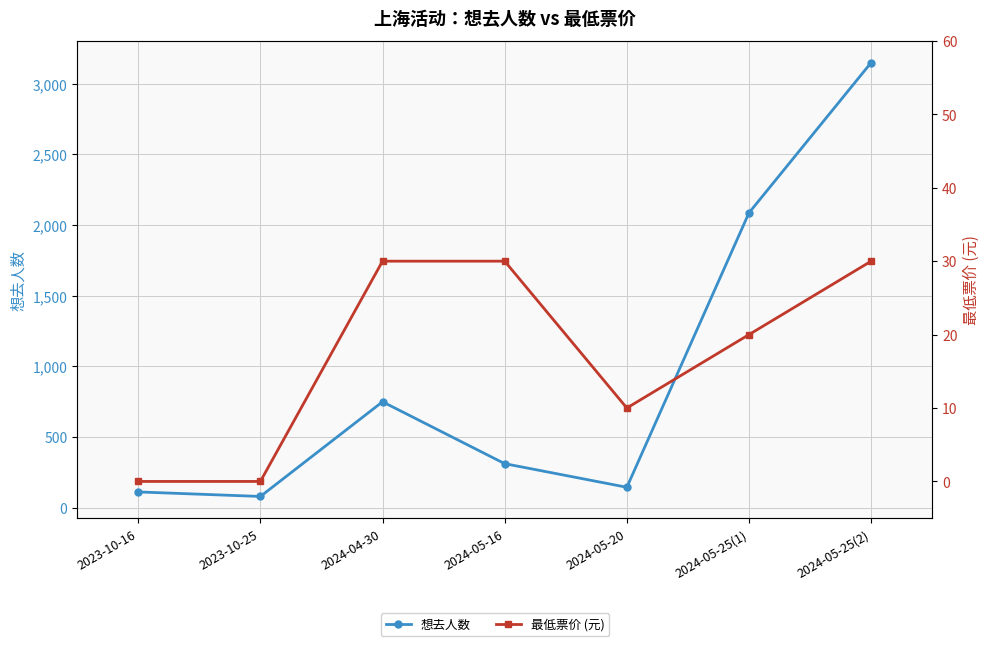

The value of 最低票价 (元) at 2024-05-20 is 10. True or false?

True